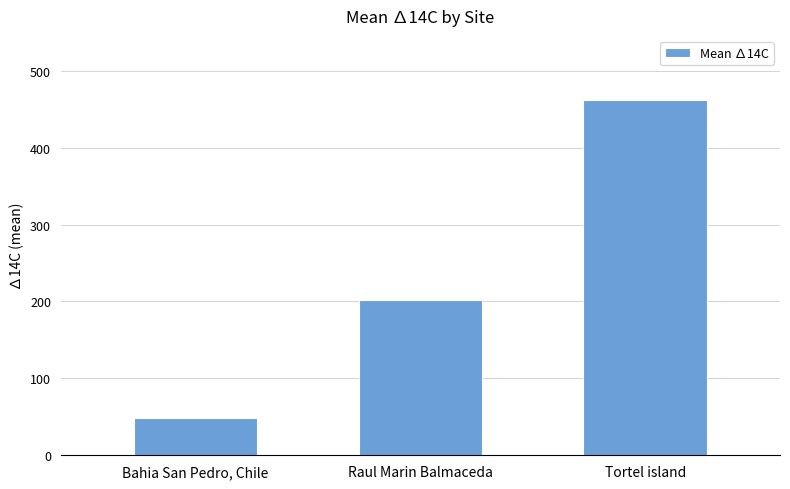

What is the change in value from Bahia San Pedro, Chile to Raul Marin Balmaceda?

+153.4